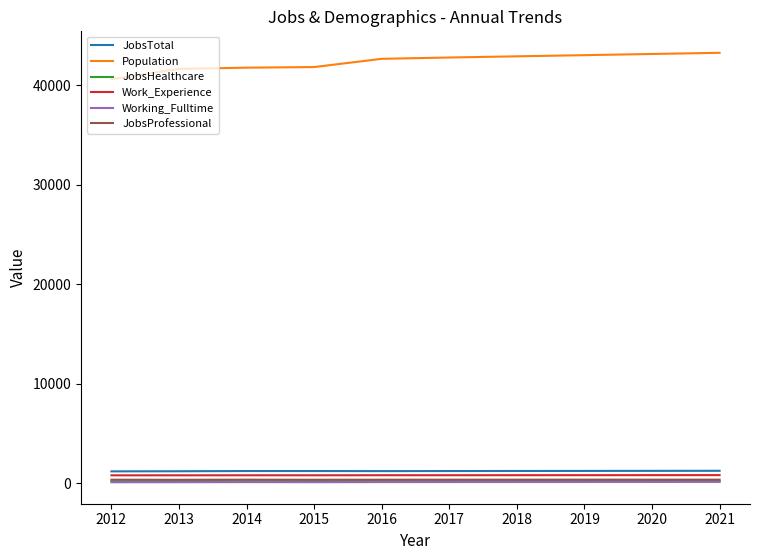

True or false: Population and Work_Experience cross at least once.

False